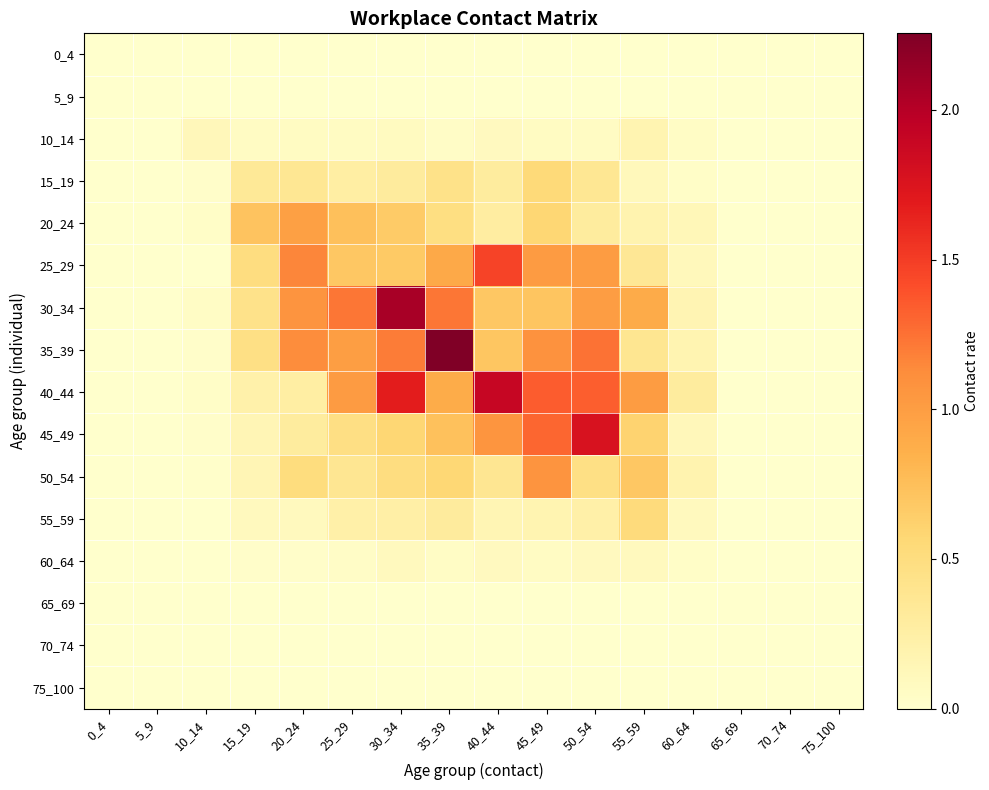

Which has a higher value, 25_29 or 35_39?

25_29